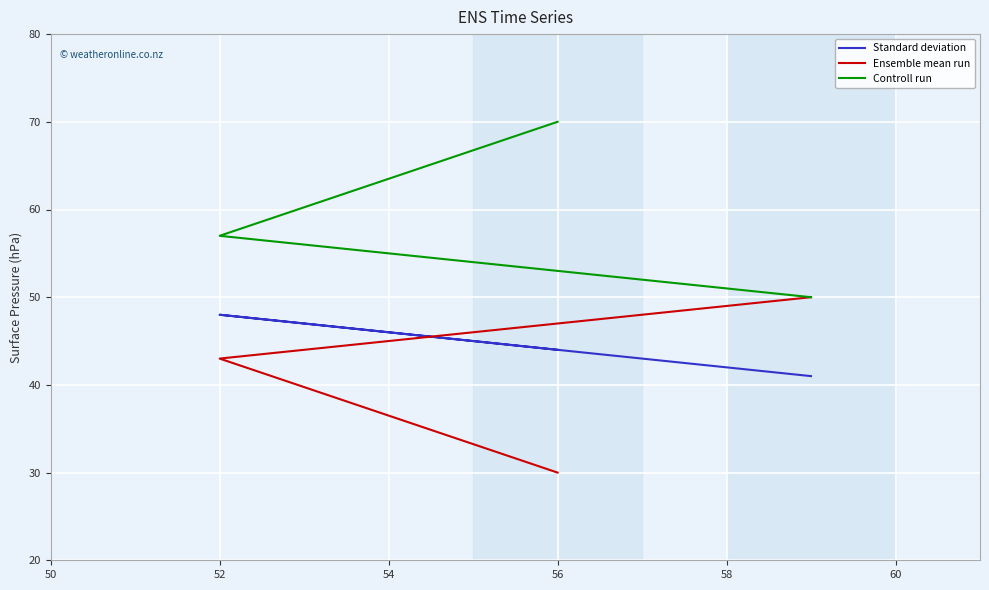

How many lines are shown in the chart?

3